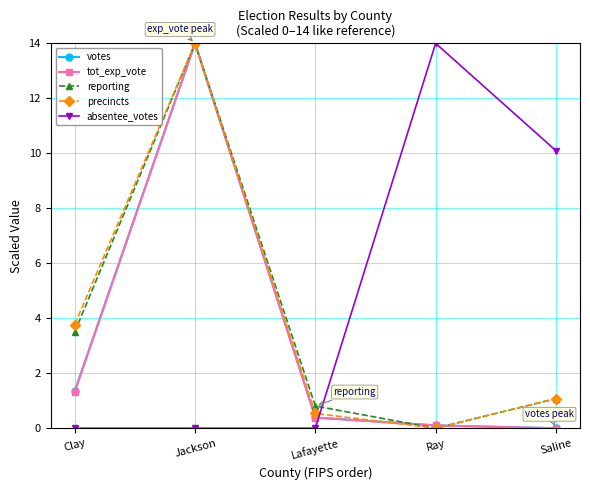

Where is precincts nearest to the value 7?

Clay